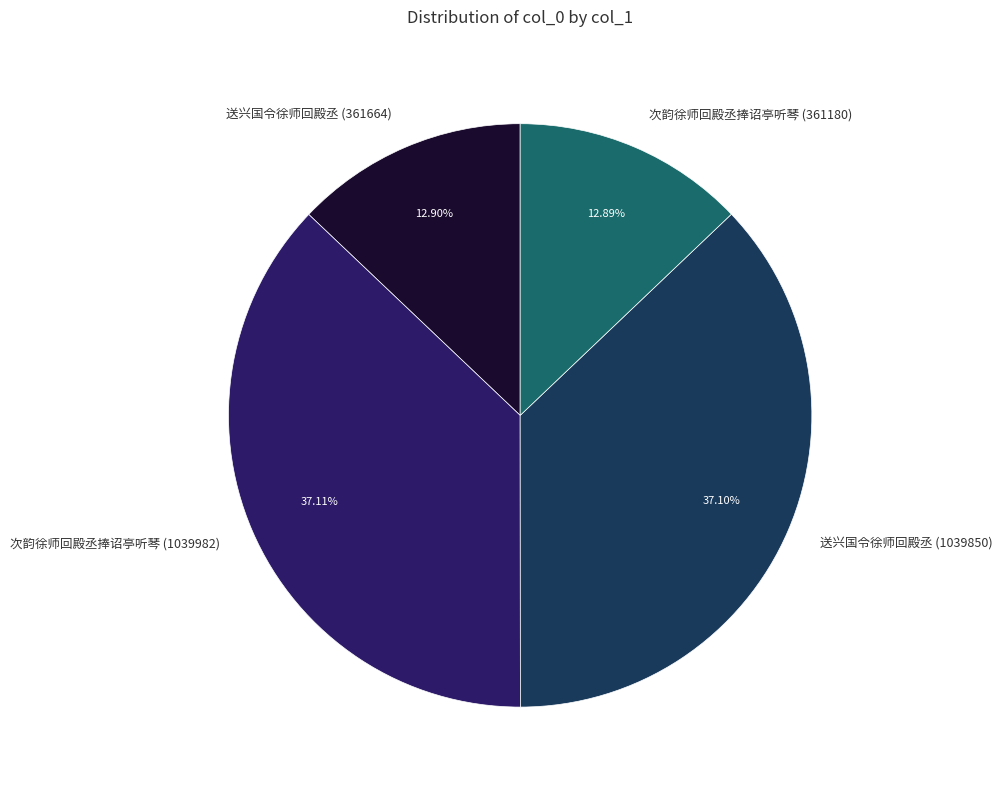

Is the sum of 次韵徐师回殿丞捧诏亭听琴 (361180) and 送兴国令徐师回殿丞 (361664) greater than half?

No